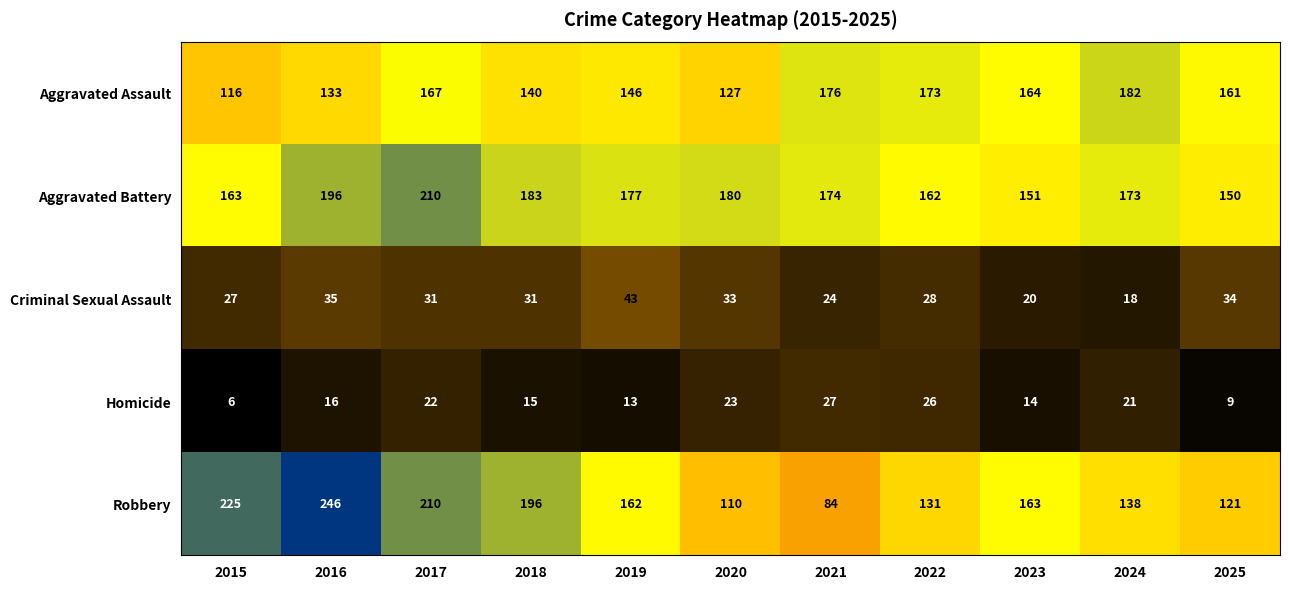

The Robbery series shows 84 at 2021. True or false?

True